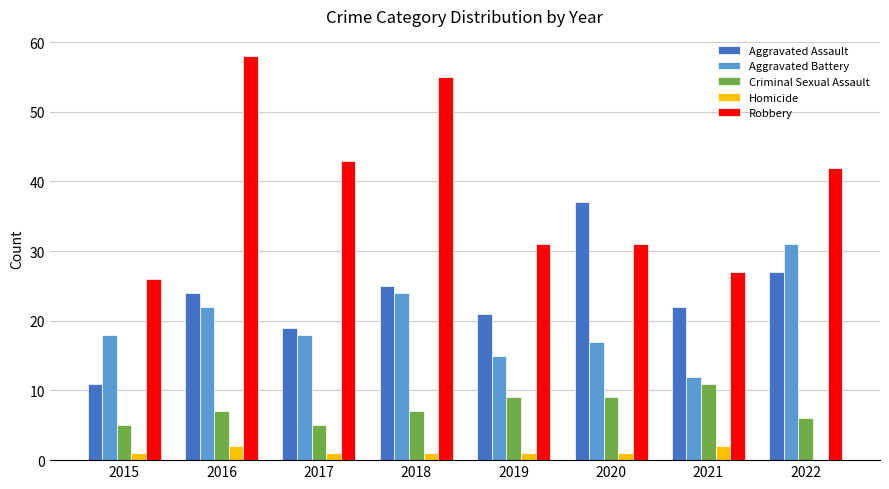

How many groups of bars are there?

8